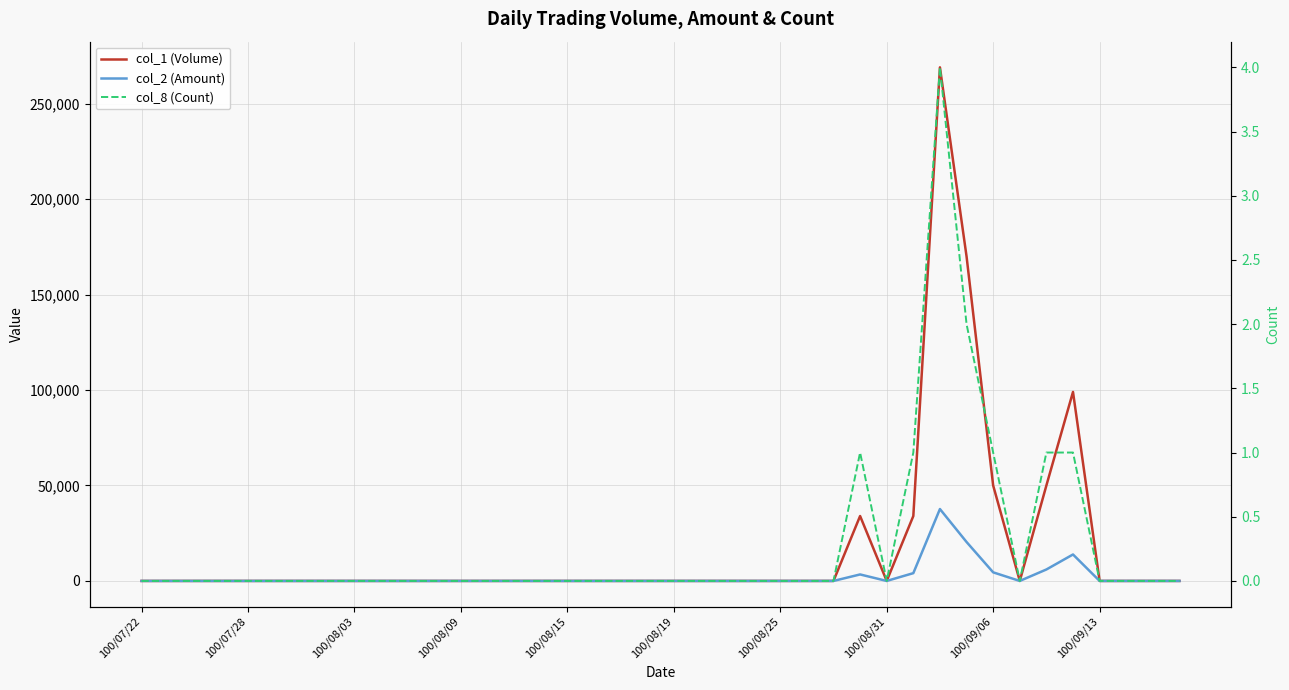

The value of col_8 (Count) at 100/09/06 is 1. True or false?

True